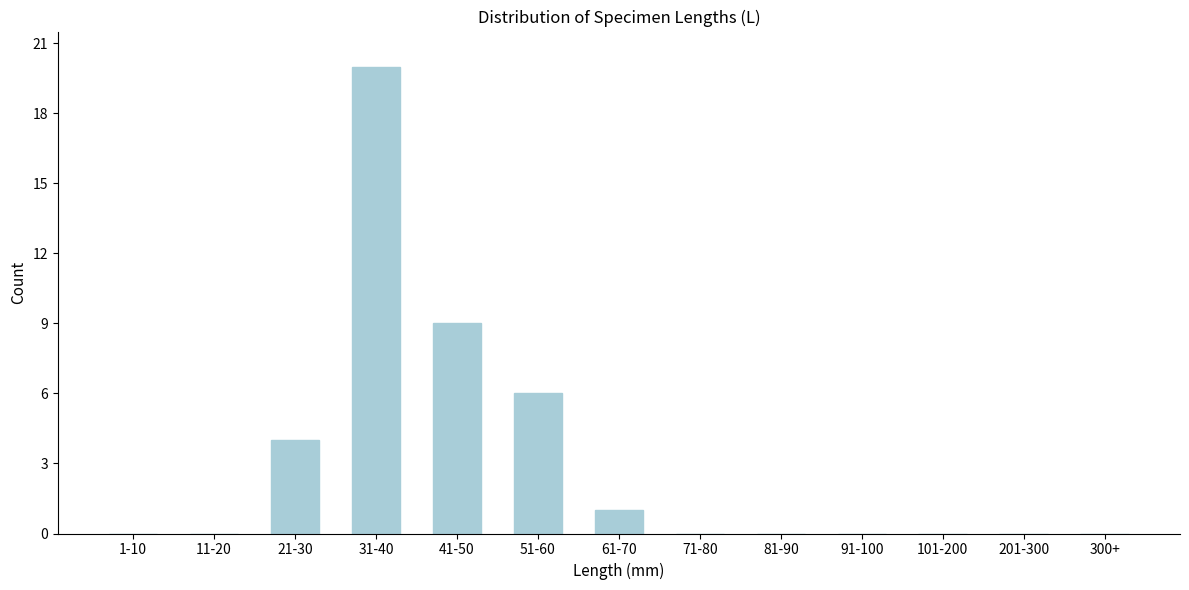

Reading right to left, what are all the values shown in this chart?

300+=0	201-300=0	101-200=0	91-100=0	81-90=0	71-80=0	61-70=1	51-60=6	41-50=9	31-40=20	21-30=4	11-20=0	1-10=0